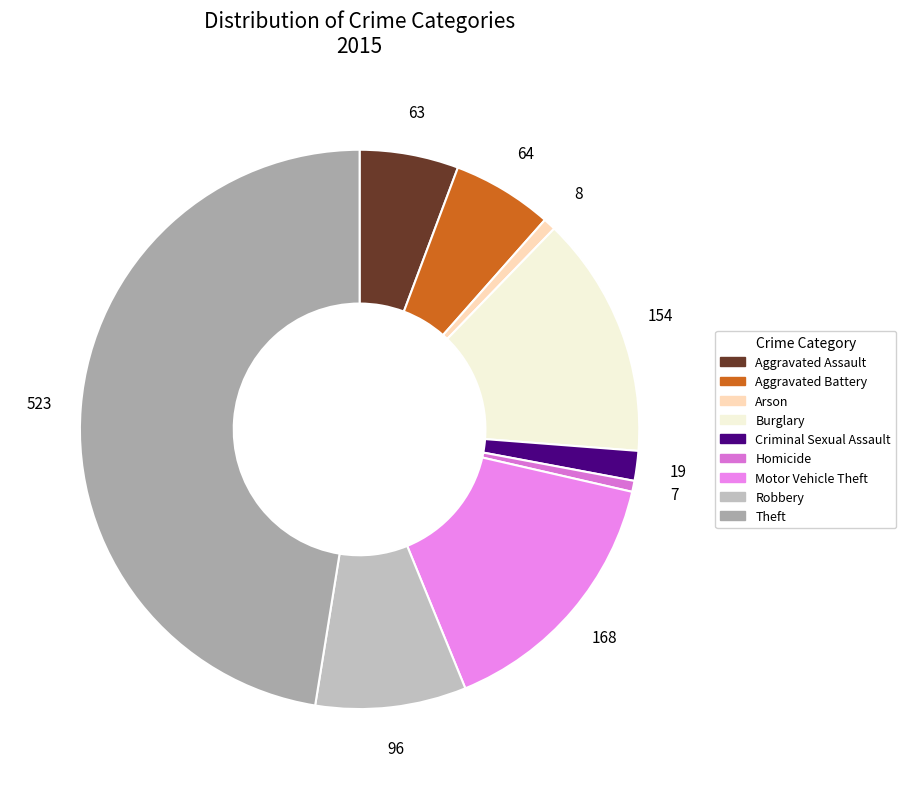

Rank the categories by value from lowest to highest.

Homicide, Arson, Criminal Sexual Assault, Aggravated Assault, Aggravated Battery, Robbery, Burglary, Motor Vehicle Theft, Theft